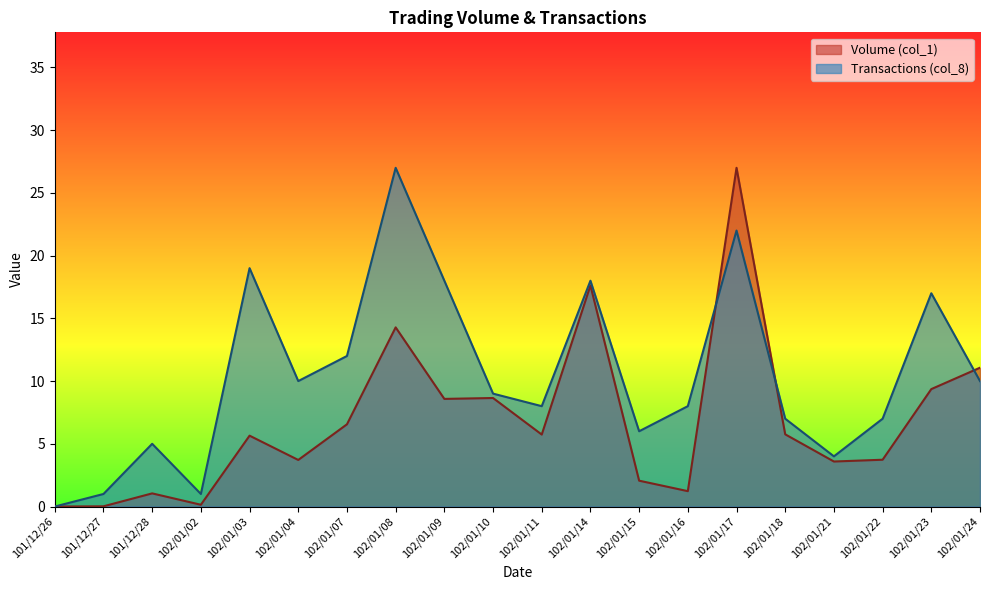

What is the value of the Volume (col_1) point at the 5th from the left?

5.6